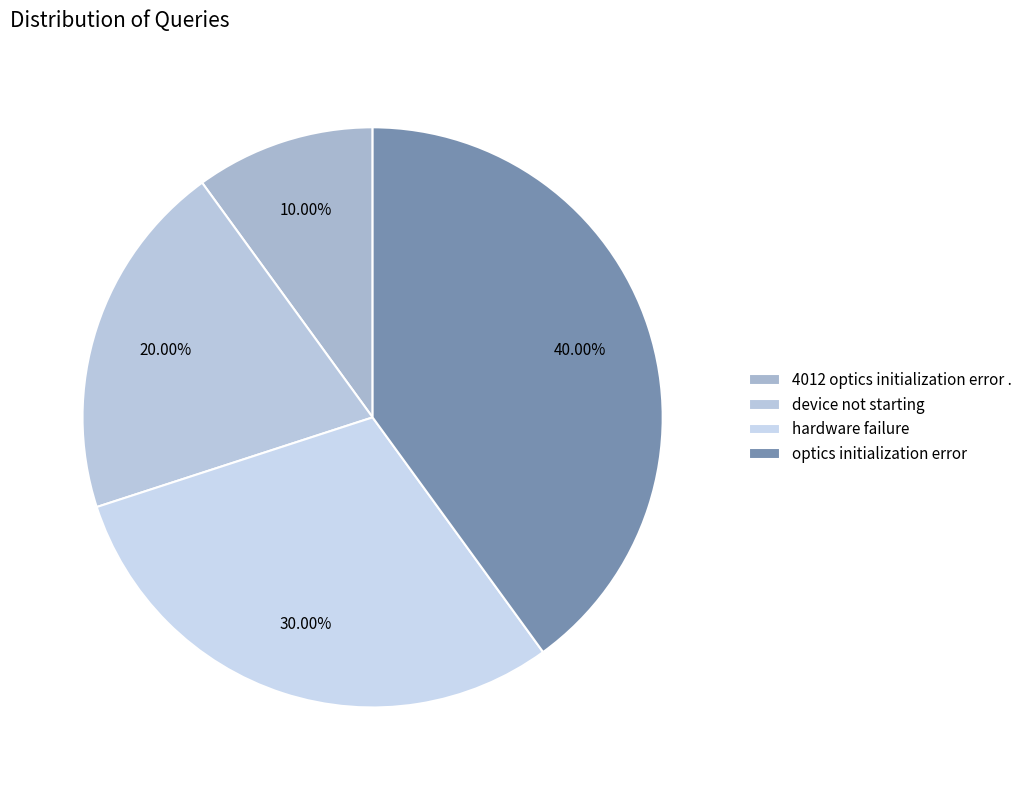

The optics initialization error slice represents 40% of the pie. True or false?

True